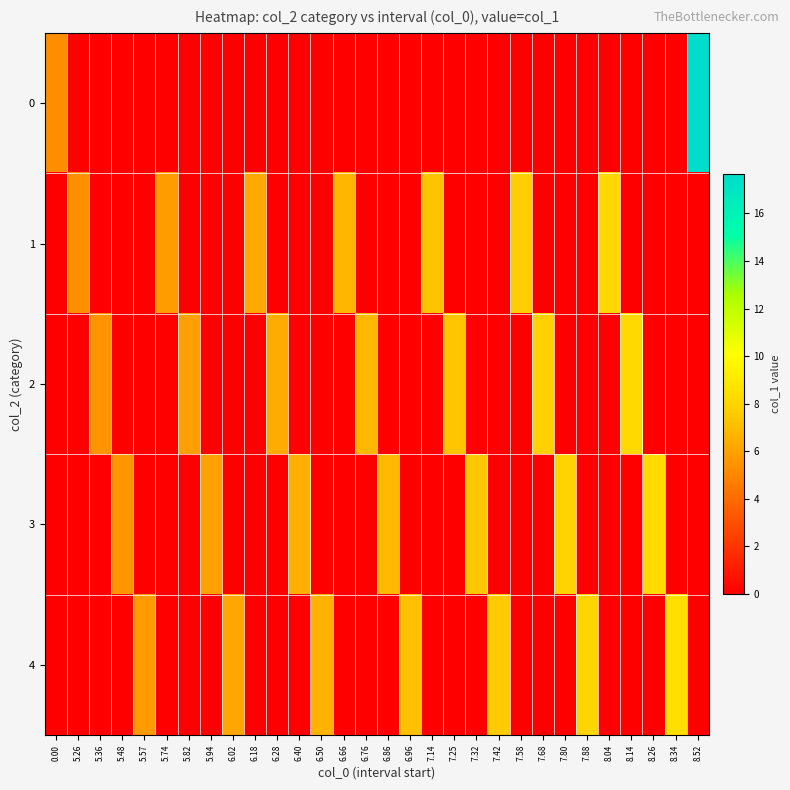

What is the difference between the highest and lowest values at 7.42?

7.6